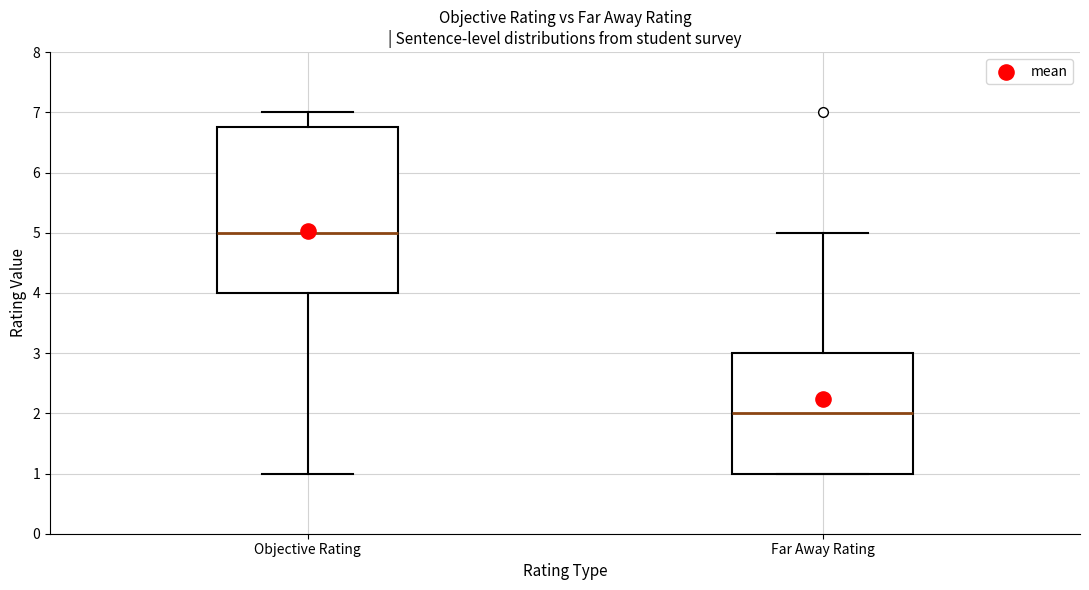

Where is the upper edge of the box for Objective Rating on the y-axis? The values are not printed on the chart, so give them approximately, as read against the axis.

6.8